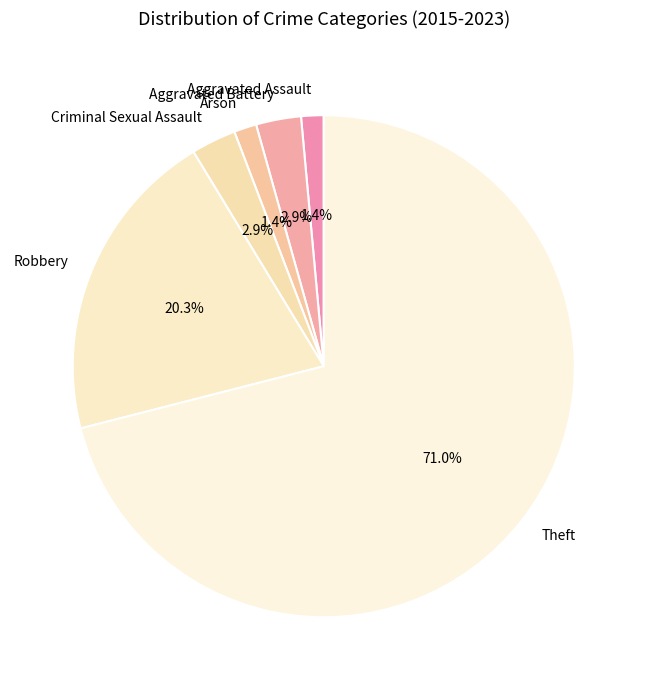

To the nearest percent, what is the combined percentage of Theft and Criminal Sexual Assault?

74%